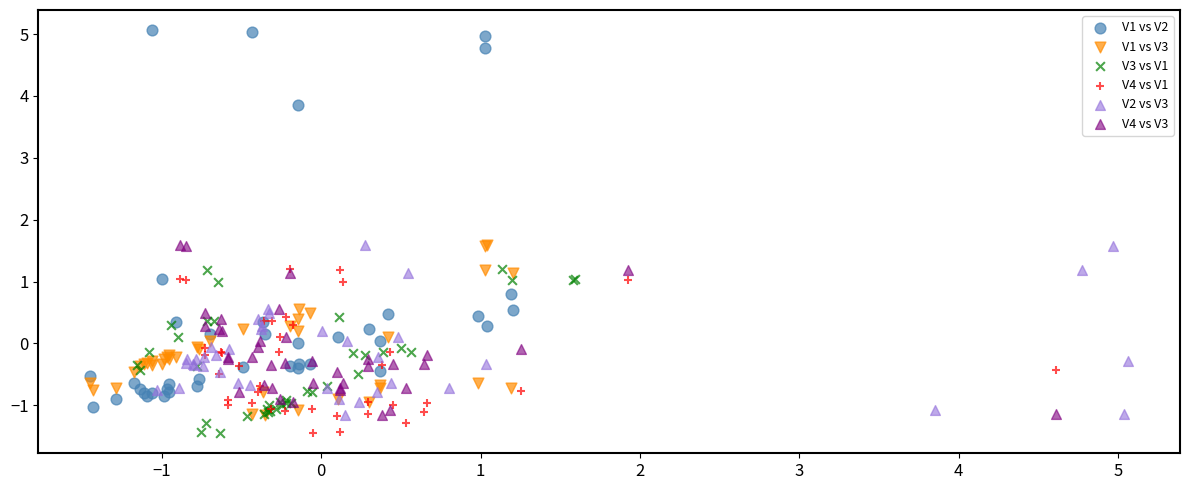

Which series has the largest Y range (max minus min)?

V1 vs V2